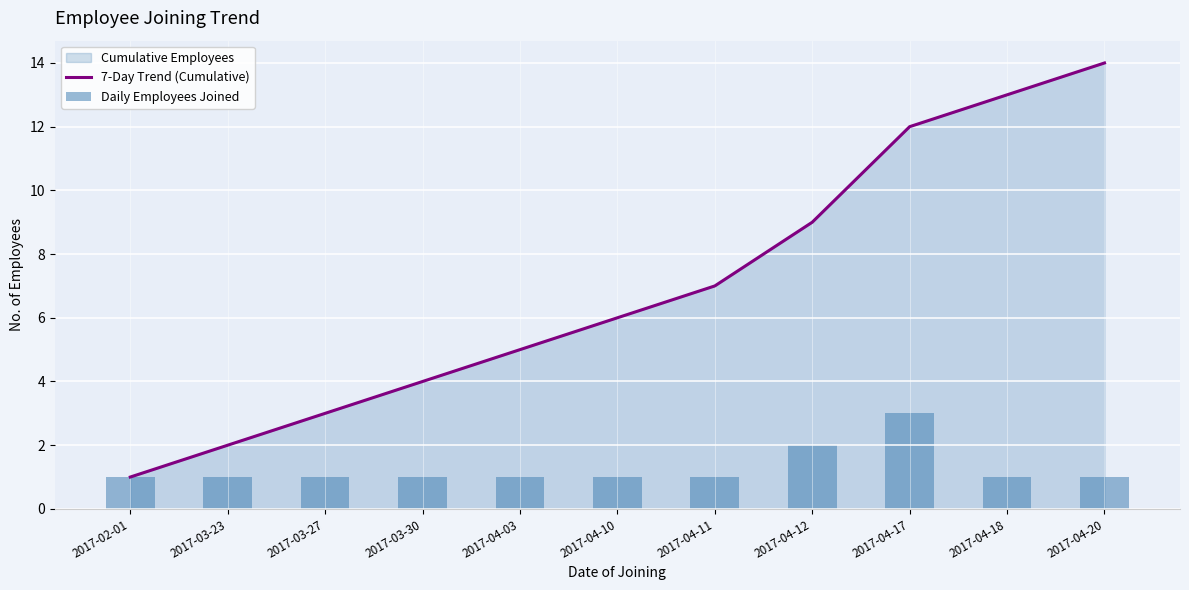

Is it true that 7-Day Trend (Cumulative) equals 3 at 2017-03-27?

True